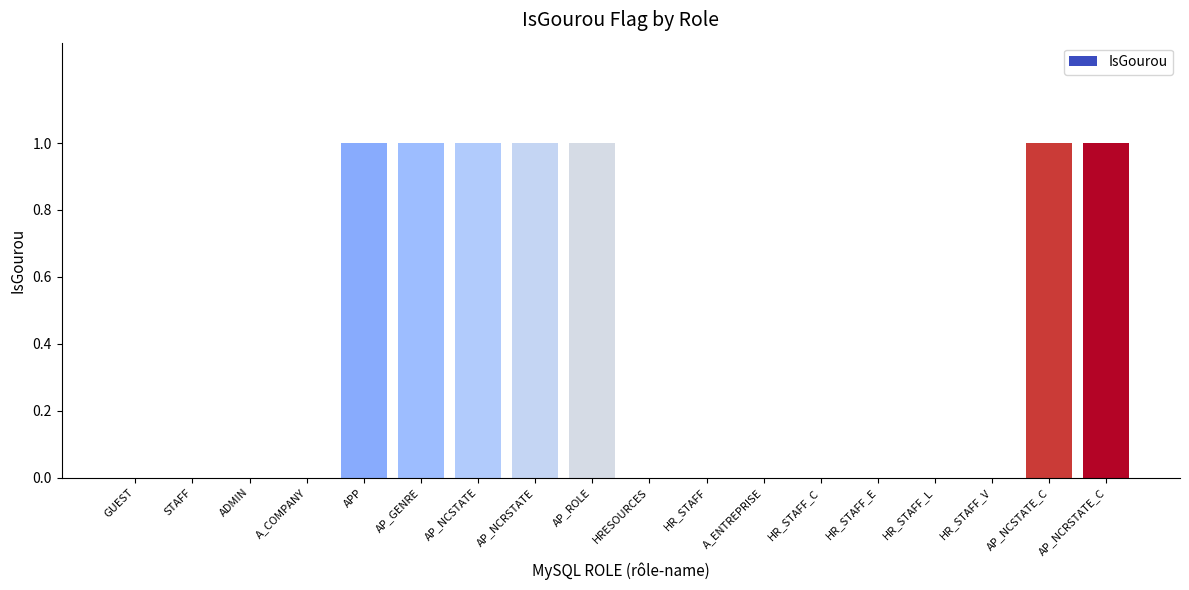

Reading left to right, transcribe all the data shown in this chart.

0	0	0	0	1	1	1	1	1	0	0	0	0	0	0	0	1	1